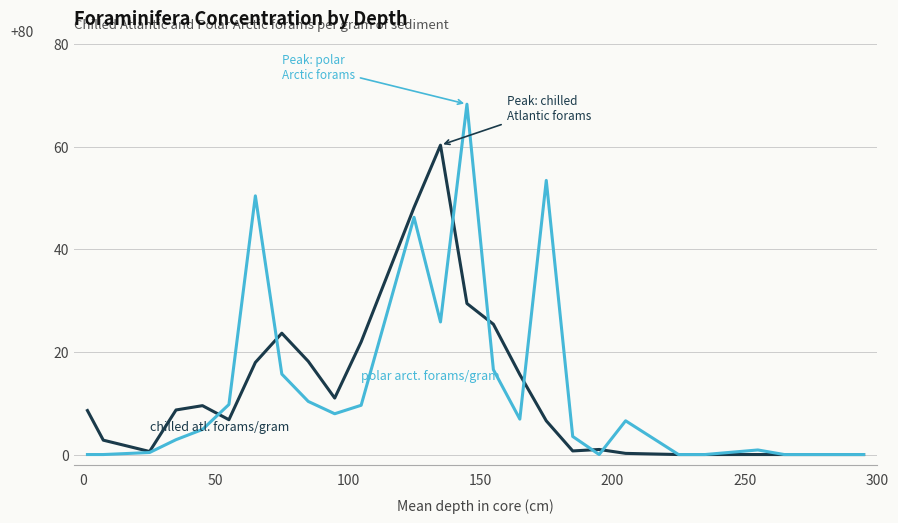

What is the maximum value shown in the chart?

68.3